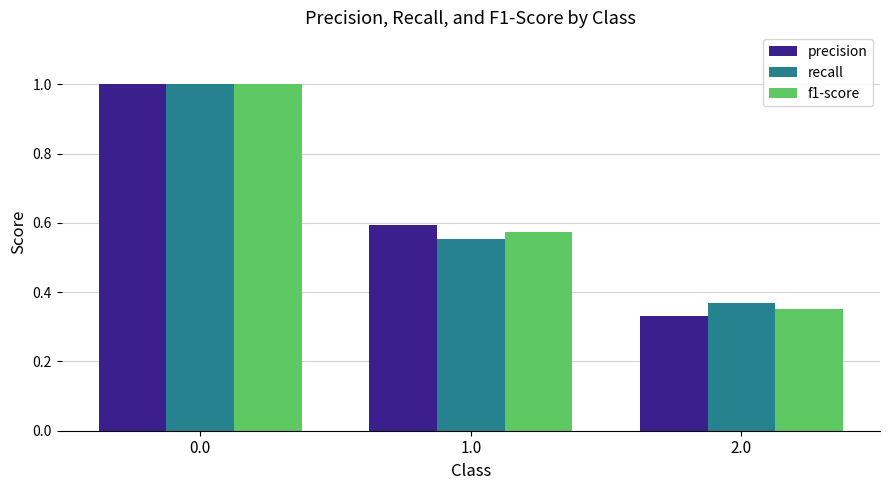

Rank the categories by f1-score value from lowest to highest.

2.0, 1.0, 0.0